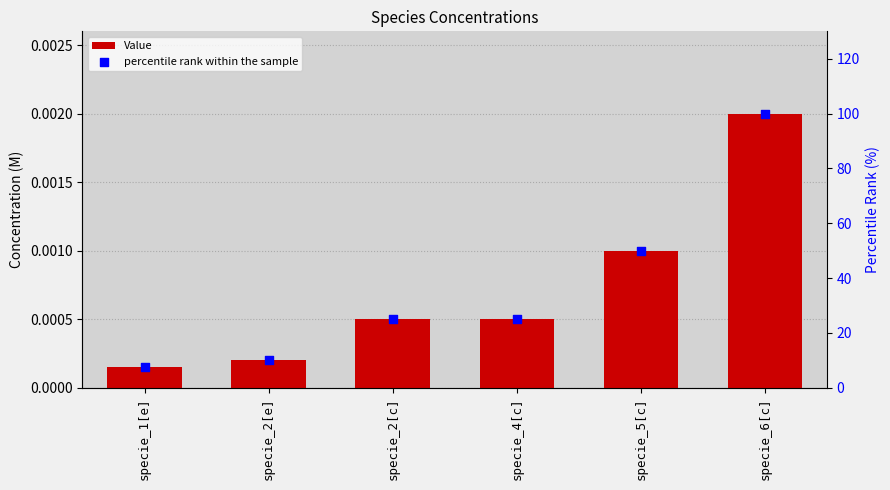

Which series contains the highest Y value?

percentile rank within the sample